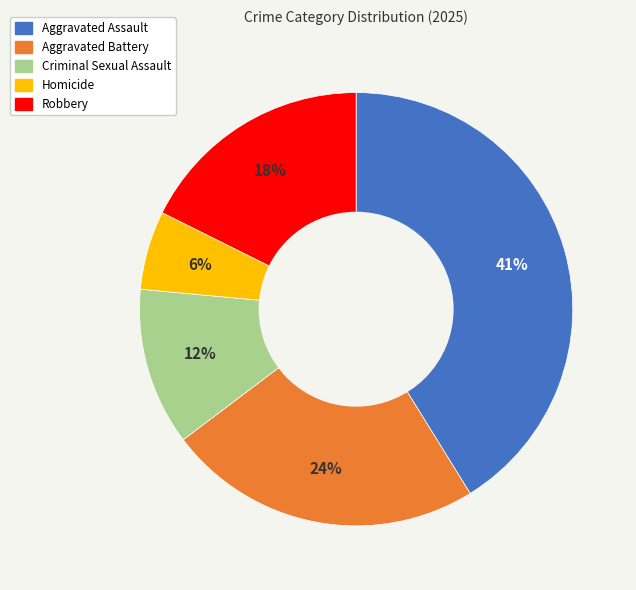

To the nearest percent, what portion does Criminal Sexual Assault represent?

12%